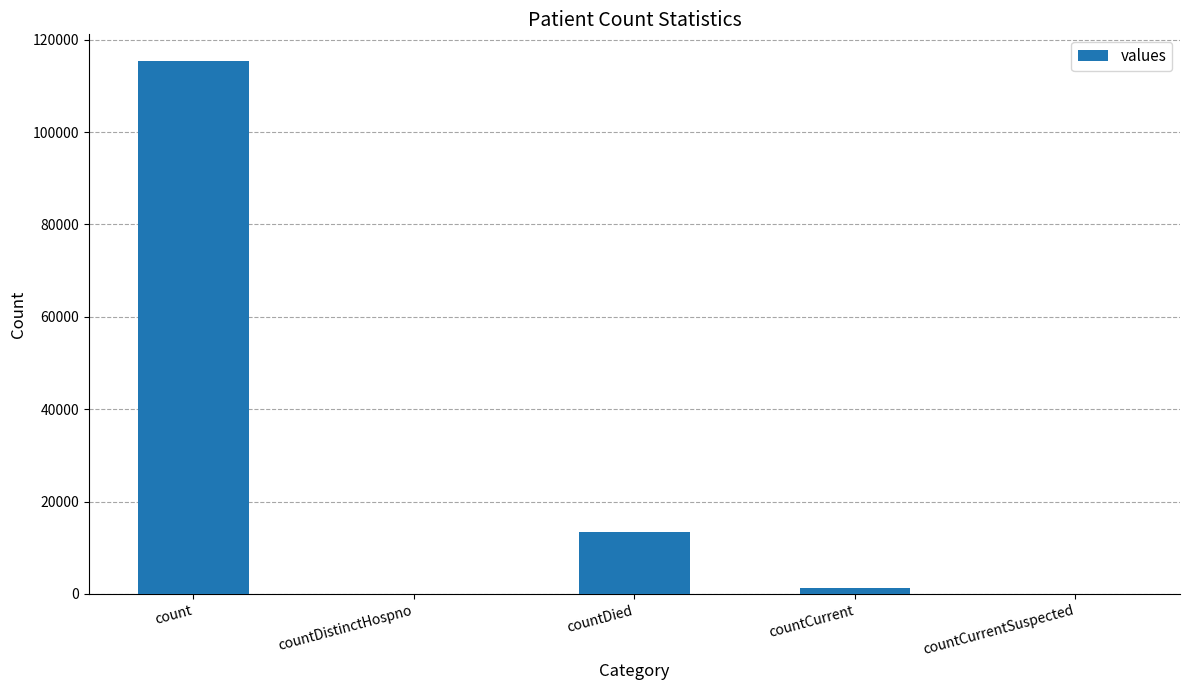

How many distinct data groups are displayed?

1